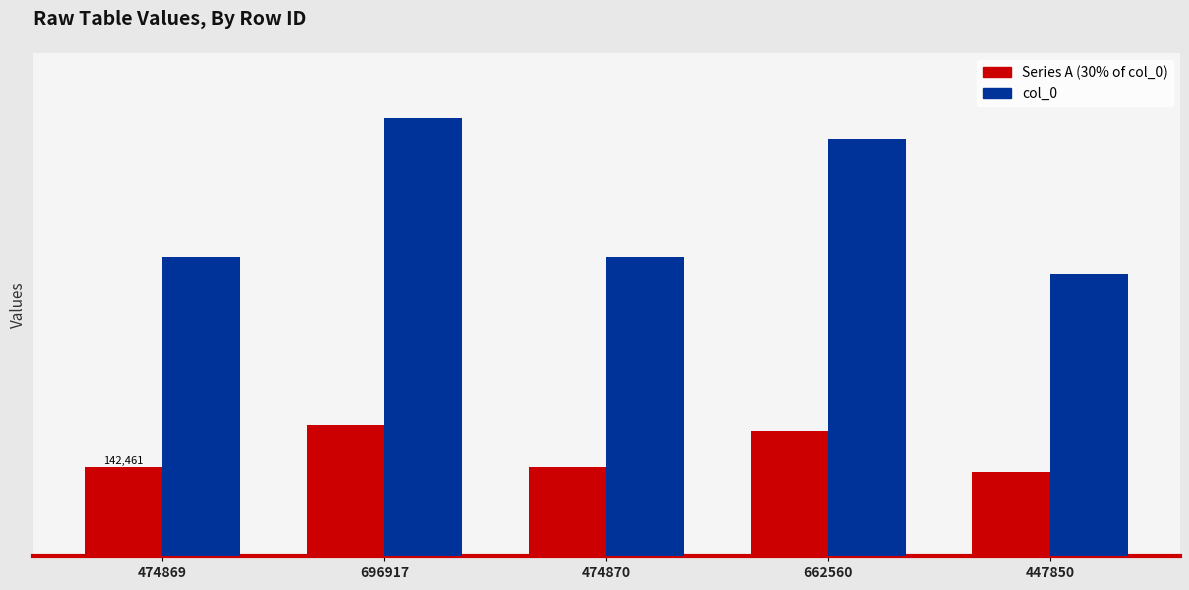

Reading left to right, list all the values displayed in this chart.

Series A: 142460.7	209075.1	142461.0	198768.0	134355.0
col_0: 474869.0	696917.0	474870.0	662560.0	447850.0